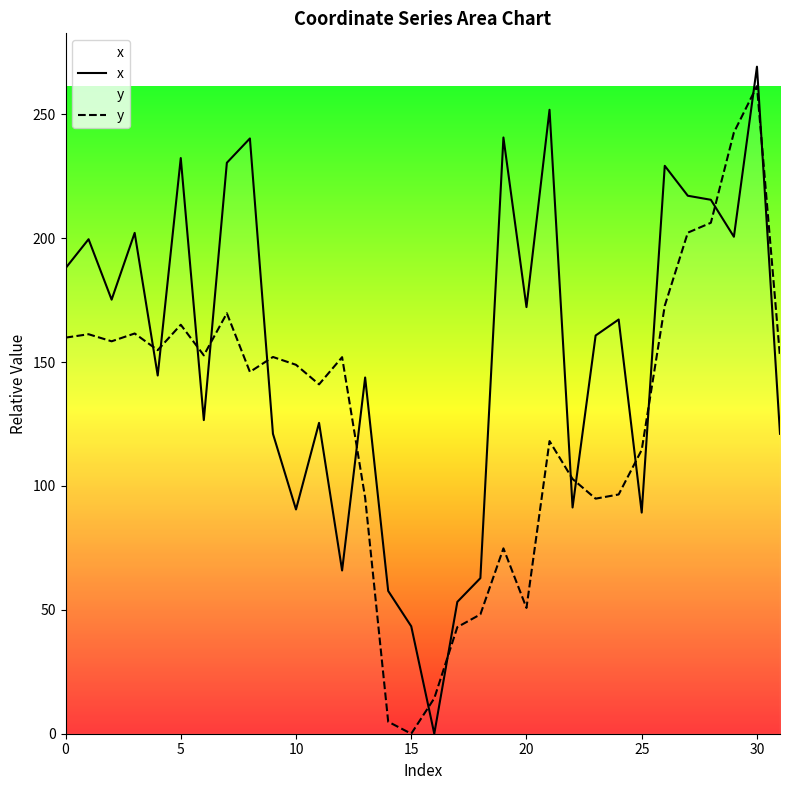

Is this an area chart (filled region under the line)?

No